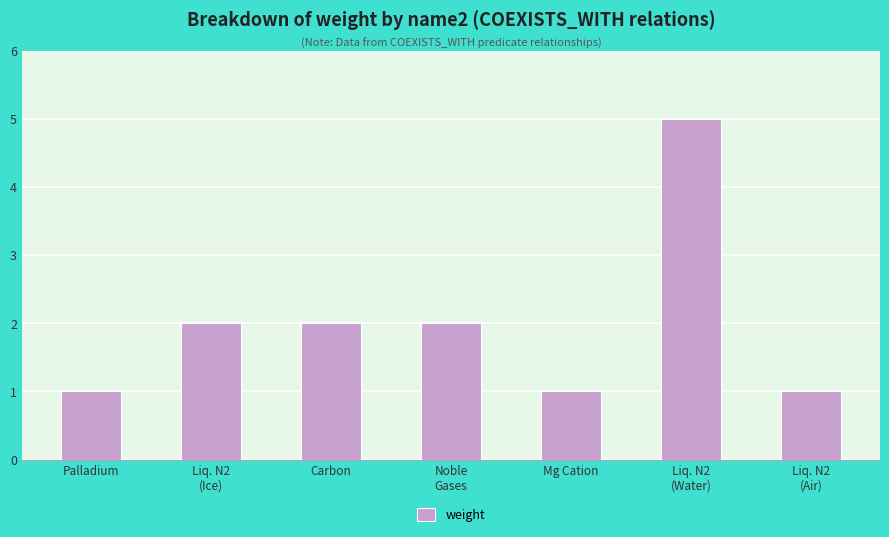

What is the difference between the values at Mg Cation and Noble
Gases?

1